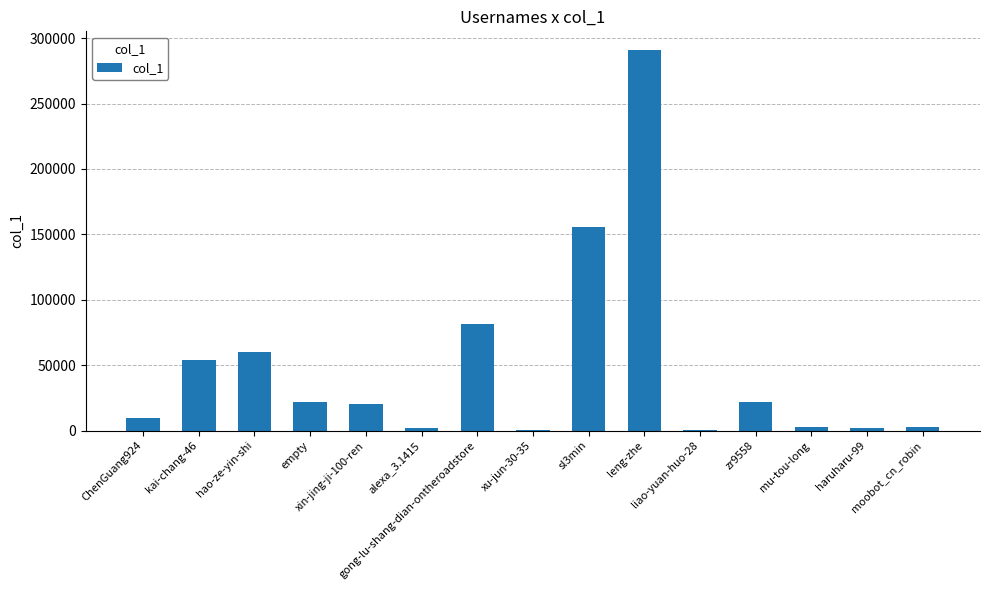

What is the greatest value displayed?

290642